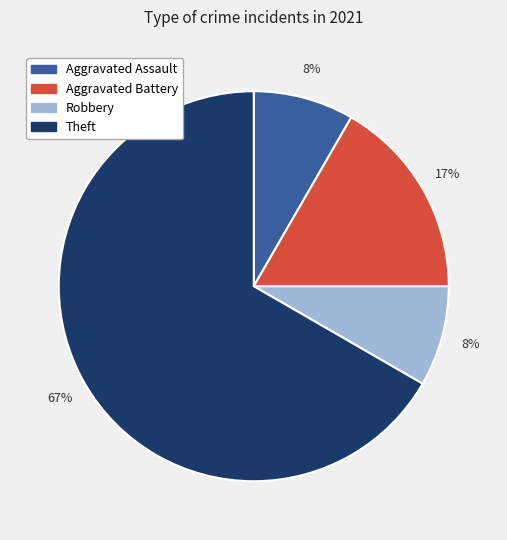

To the nearest percent, what is the average slice percentage?

25%